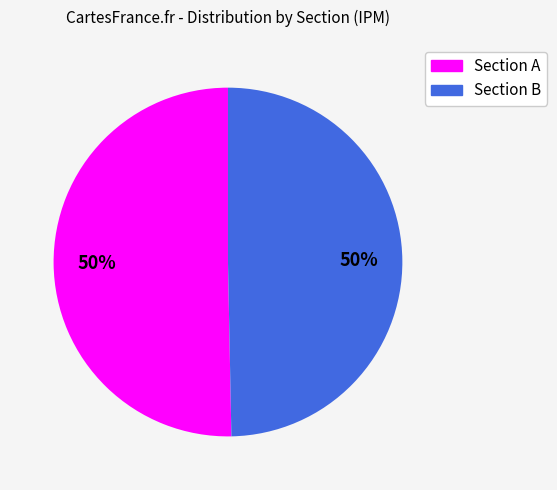

To the nearest percent, what is the average slice percentage?

50%